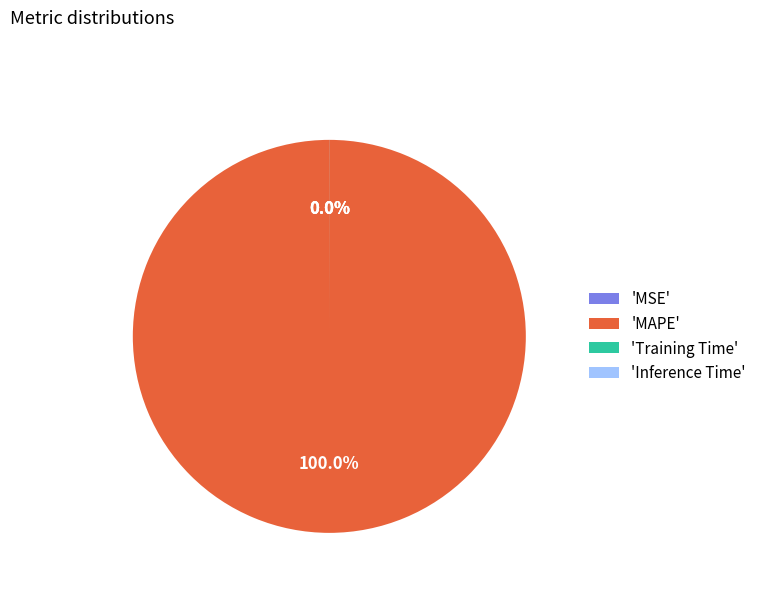

Which category has the biggest portion of the pie?

'MAPE'